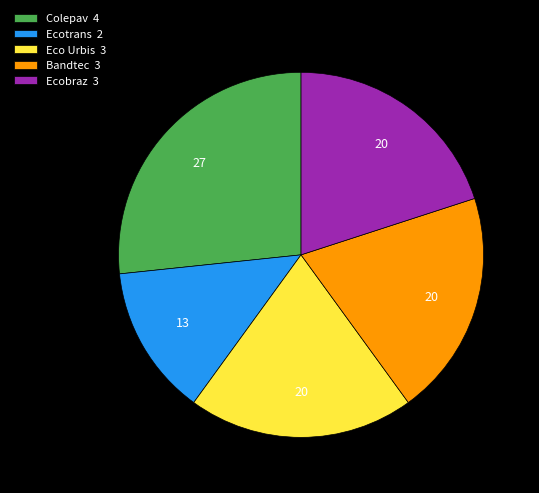

Which slice is the smallest?

Ecotrans 2